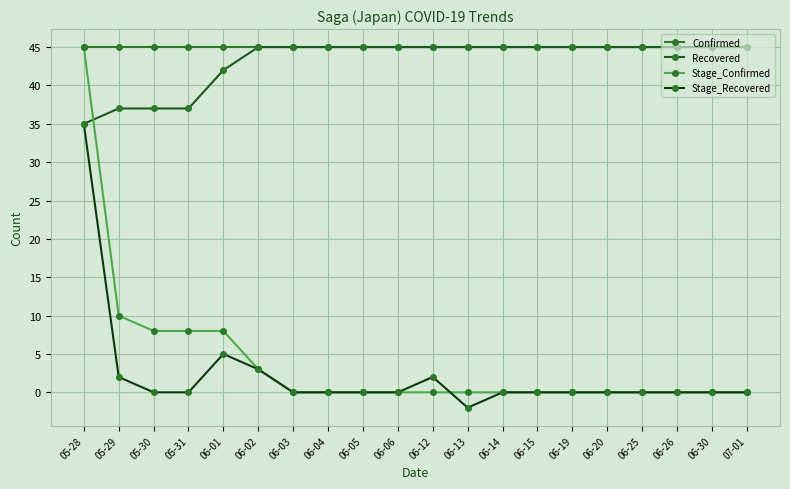

In Stage_Recovered, how many points are higher than both neighbors (excluding endpoints)?

2